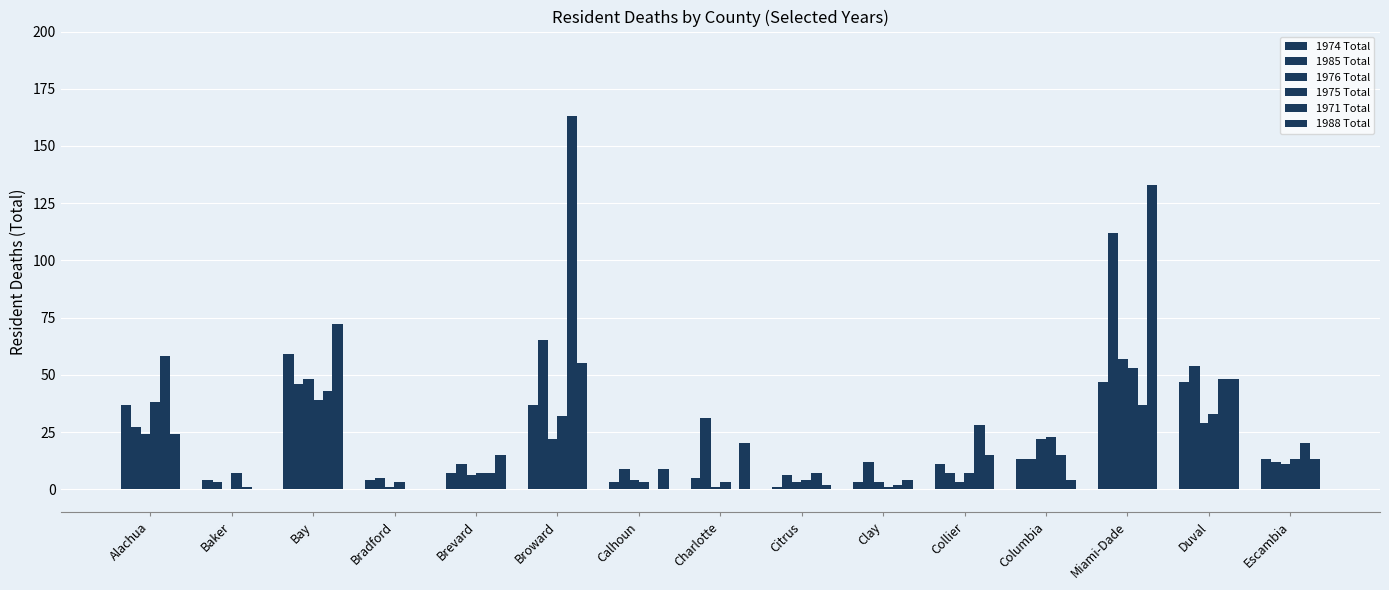

Rank the series by their maximum value, from highest to lowest.

1971 Total, 1988 Total, 1985 Total, 1974 Total, 1976 Total, 1975 Total